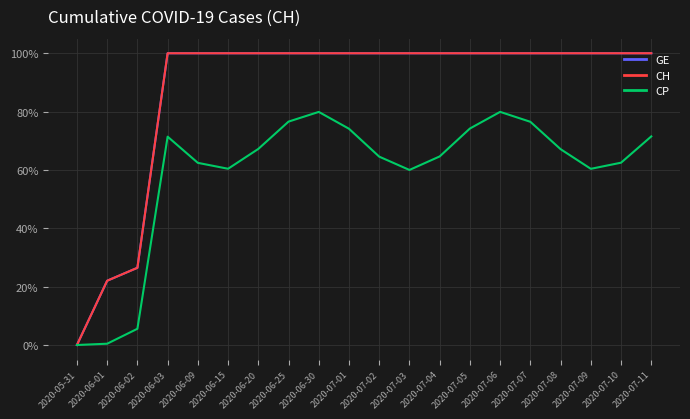

What is the sum of all GE values?

17.5